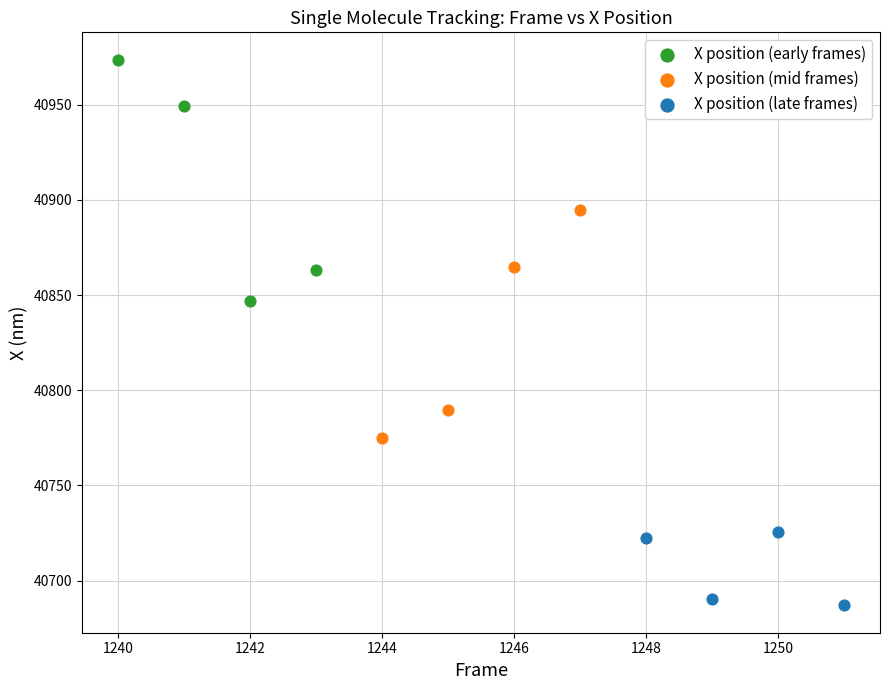

Which series has the widest spread of Y values?

X position (early frames)